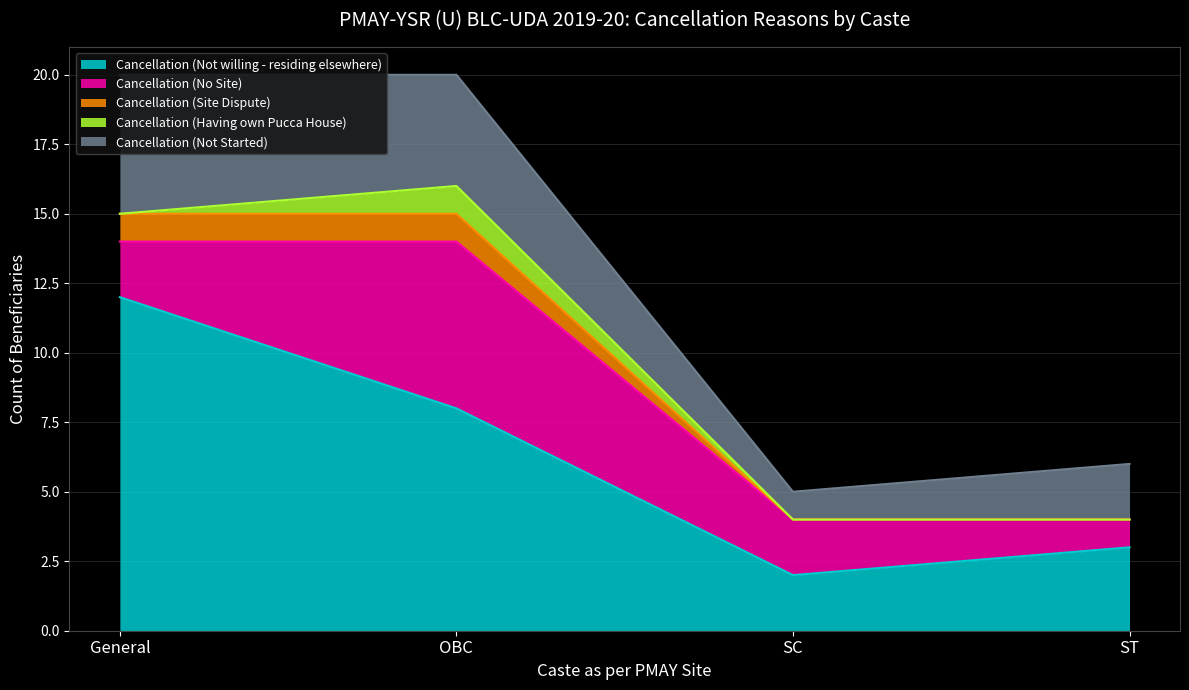

True or false: Cancellation (Having own Pucca House) and Cancellation (Site Dispute) cross at least once.

False